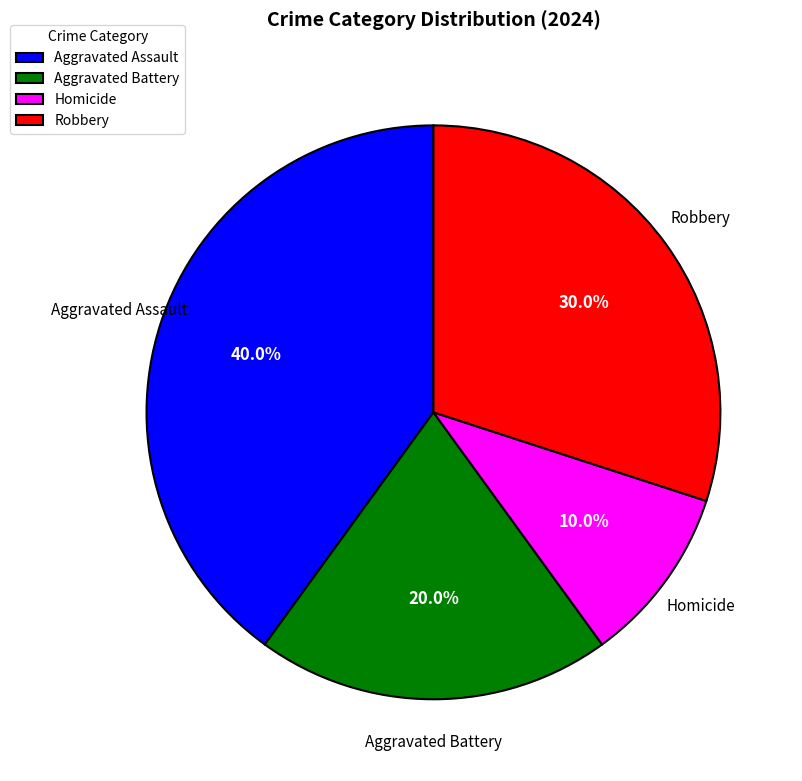

Count the number of slices in the pie.

4